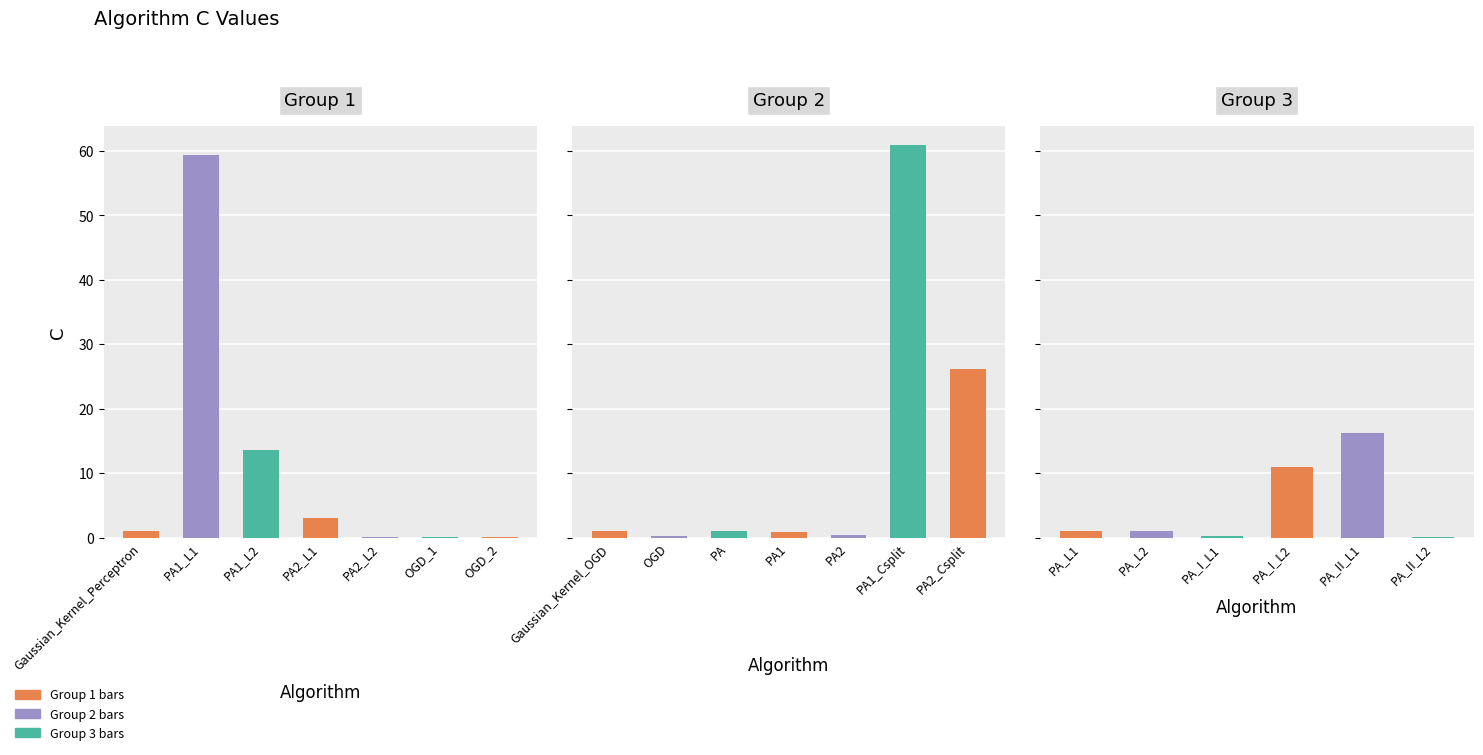

Is it true that the value at PA2_Csplit is 26.1?

True